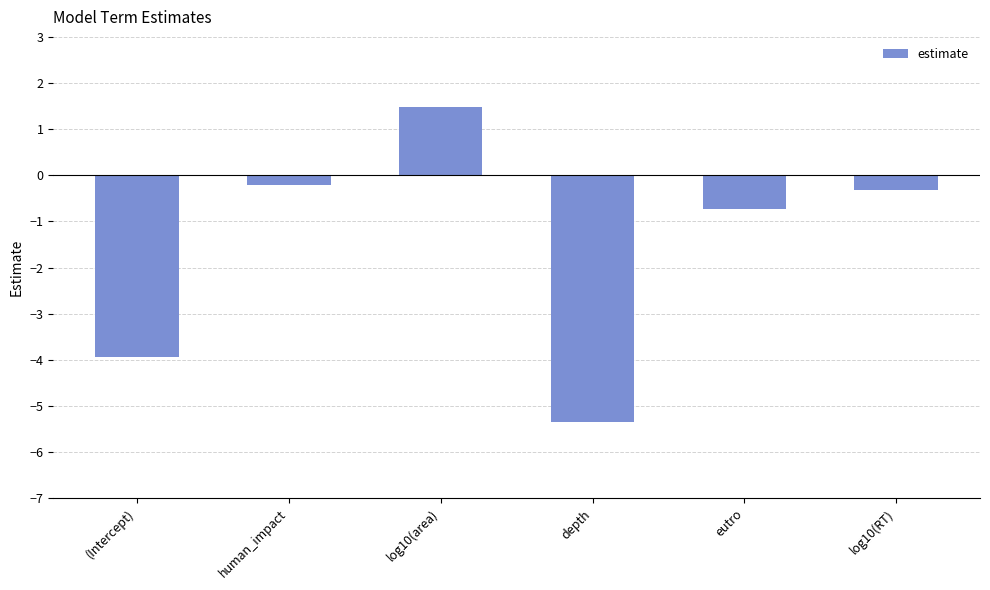

Rank the categories by value from highest to lowest.

log10(area), human_impact, log10(RT), eutro, (Intercept), depth